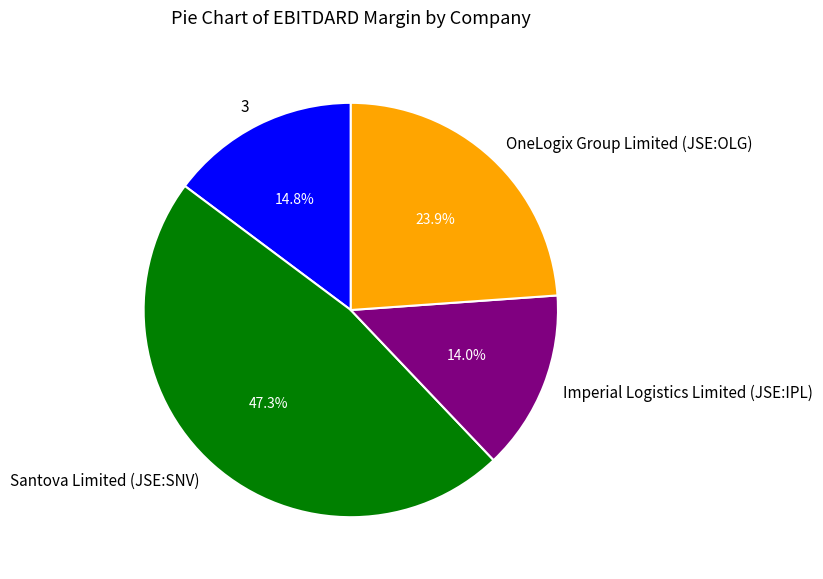

Which has a higher value, OneLogix Group Limited (JSE:OLG) or 3?

OneLogix Group Limited (JSE:OLG)